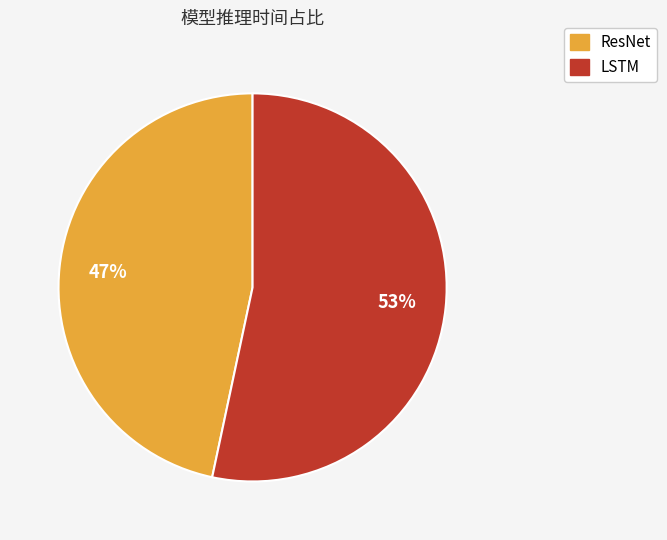

Which slice is the smallest?

ResNet